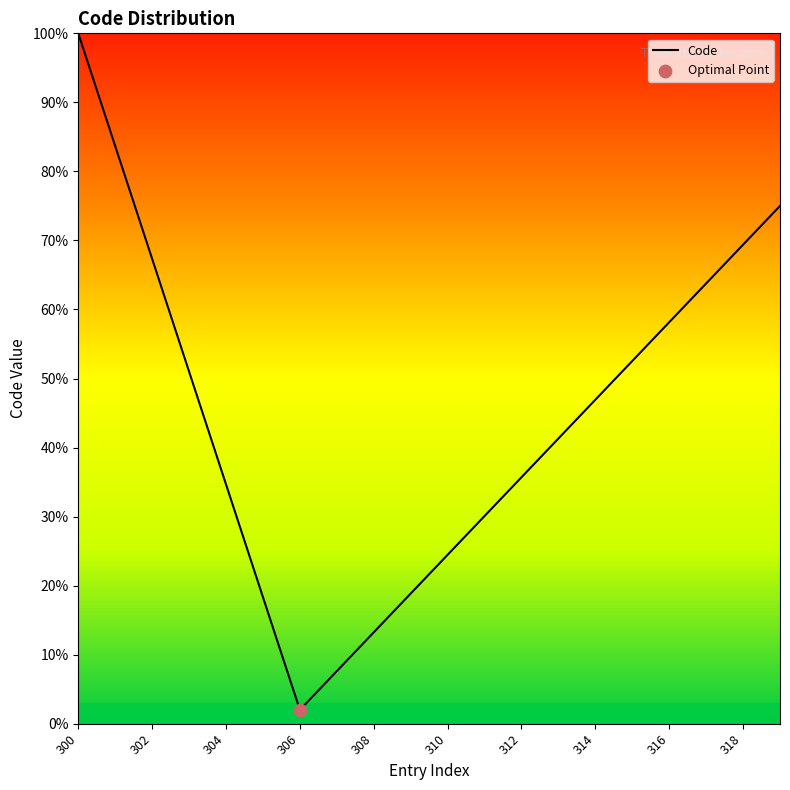

What is the greatest value displayed?

100.0